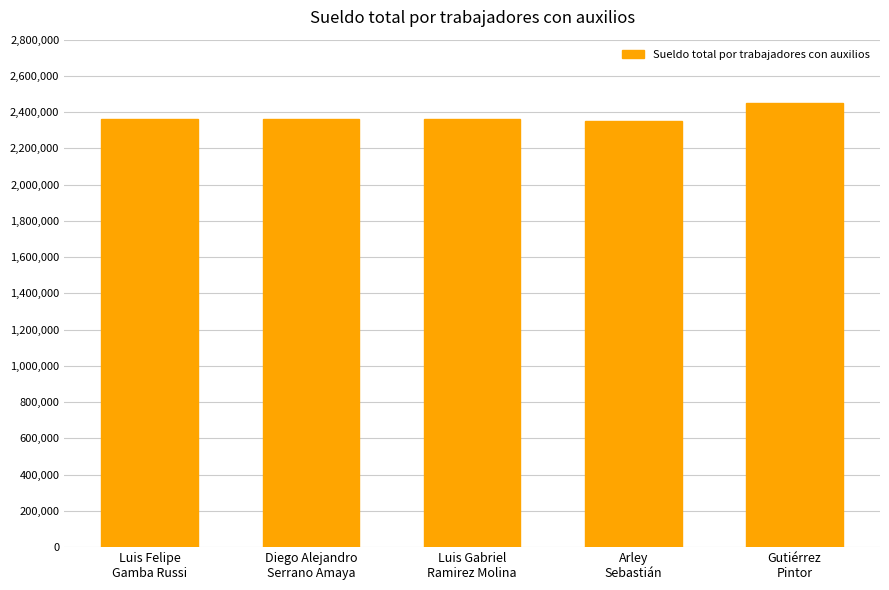

What is the approximate value at Luis Felipe
Gamba Russi?

2361605.0